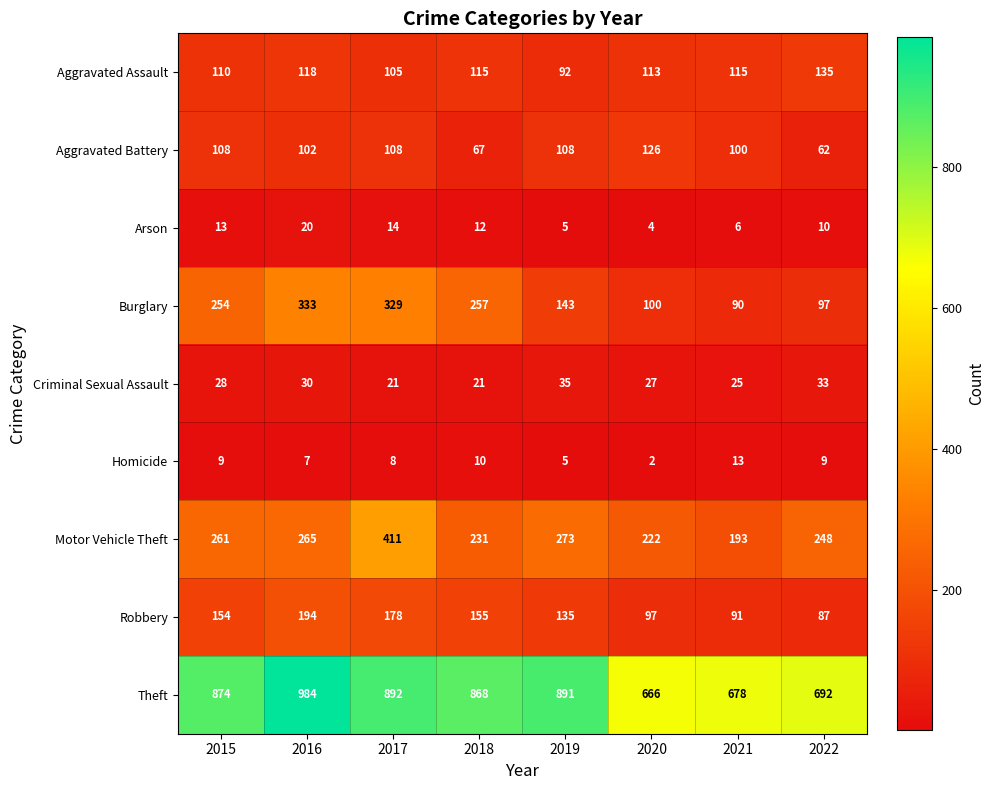

At which category does the chart reach its peak across all series?

2016